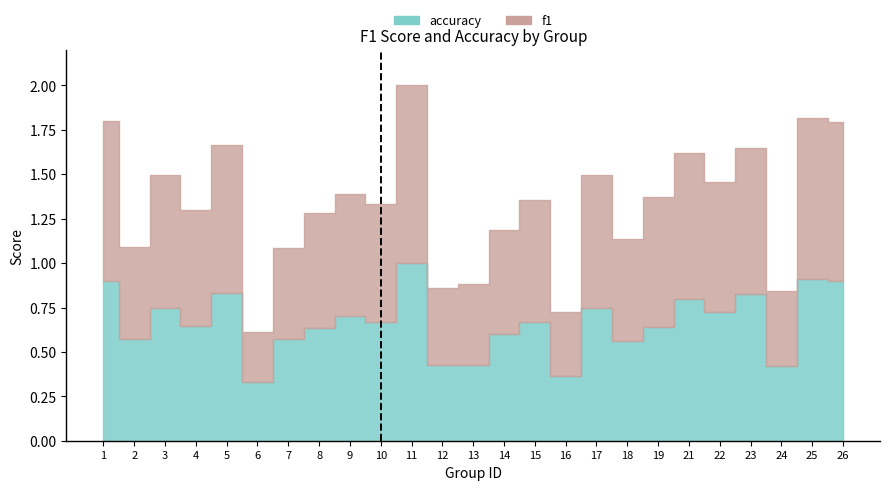

What is the total value across all series at 22?

1.5